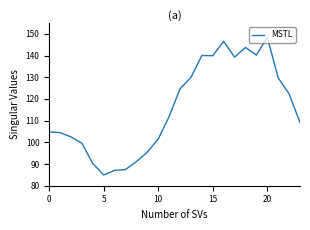

What is the difference between the maximum and minimum values?

63.5